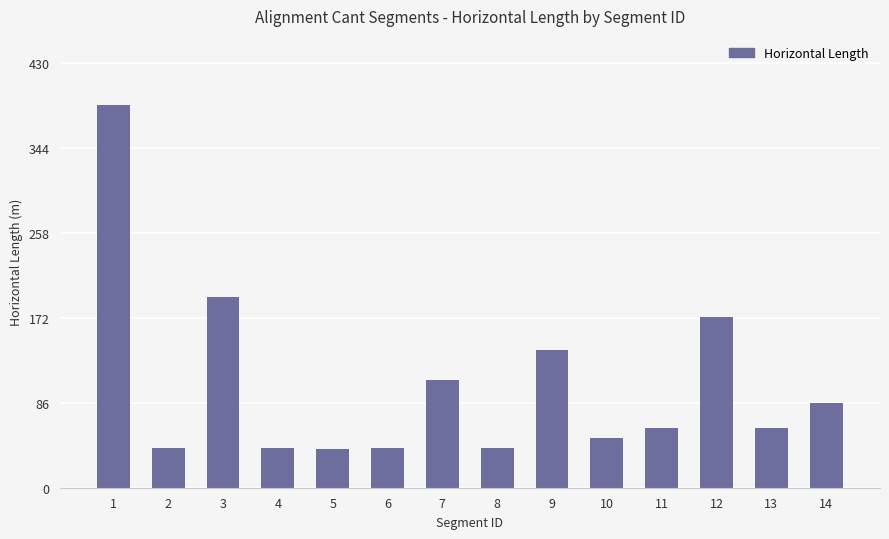

The value at 12 is 251.2. True or false?

False